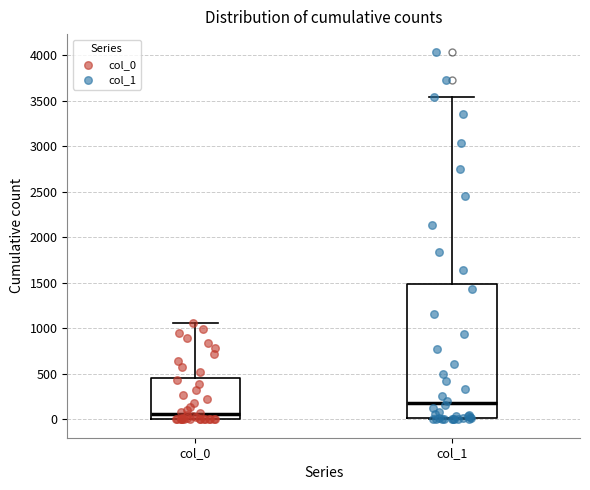

Comparing the boxes themselves (not the whiskers), which one is the tallest?

col_1